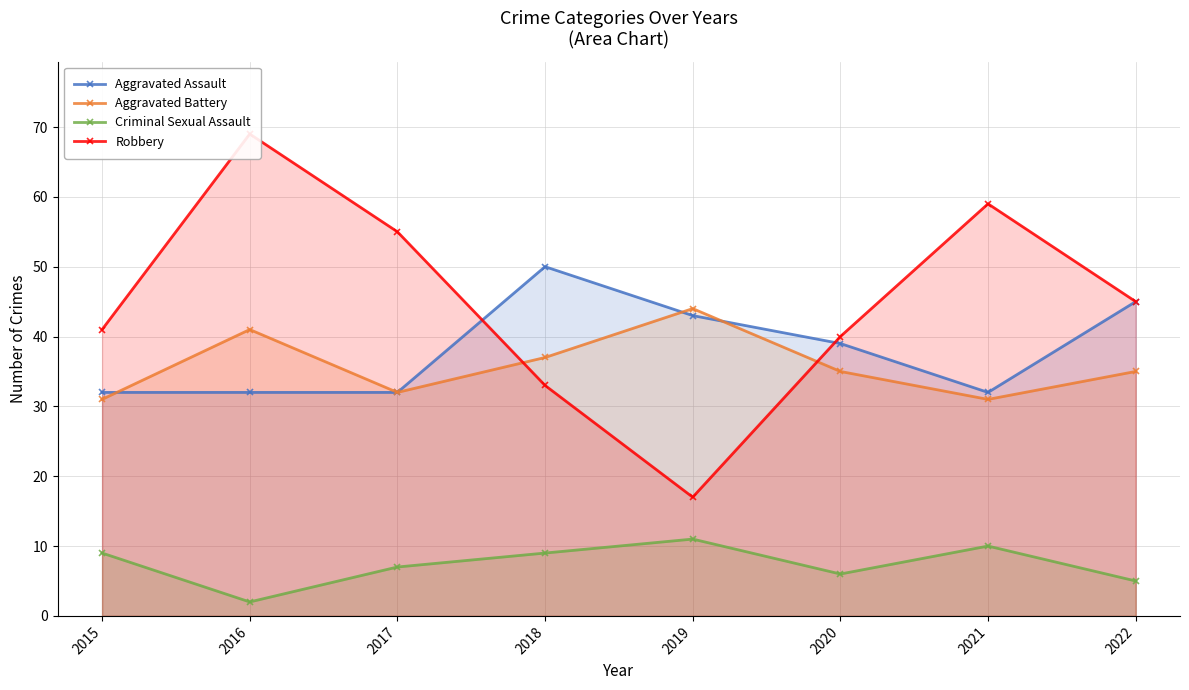

What are all the series names shown in the legend?

Aggravated Assault, Aggravated Battery, Criminal Sexual Assault, Robbery